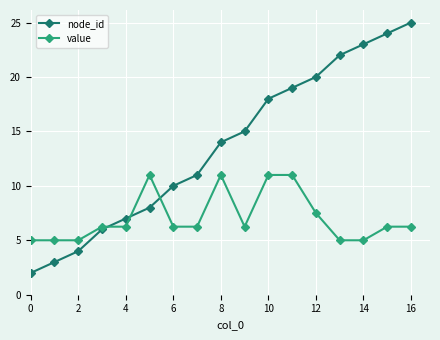

List the series in order of their overall mean, lowest first.

value, node_id